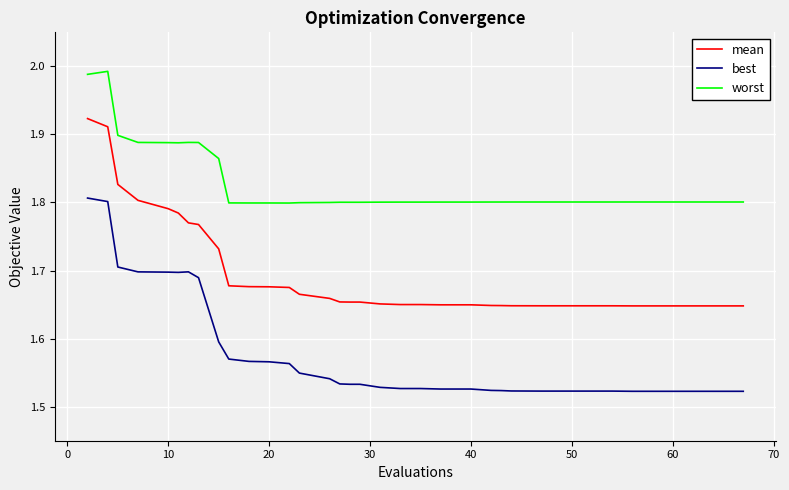

In worst, how many points are lower than both neighbors (excluding endpoints)?

9